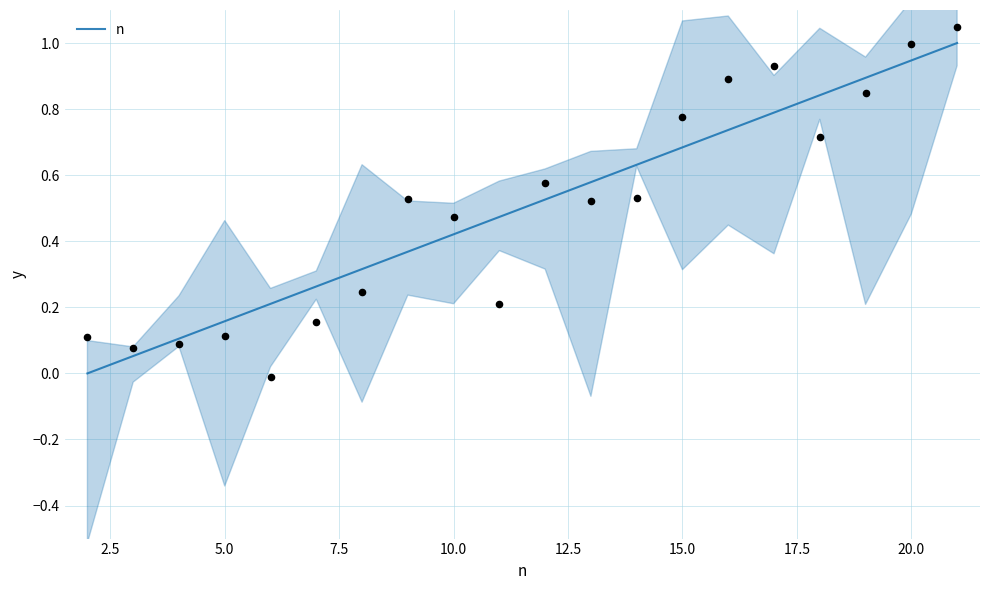

The value of n at 15.0 is 0.3. True or false?

False